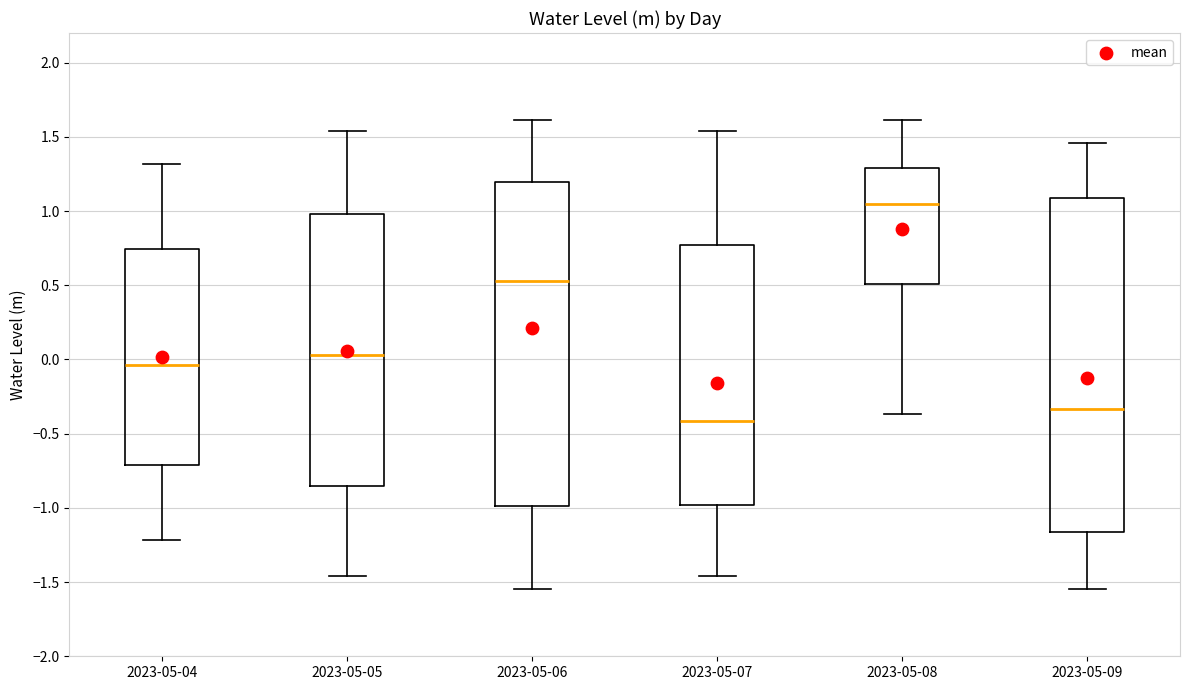

Comparing the boxes themselves (not the whiskers), which one is the tallest?

2023-05-09